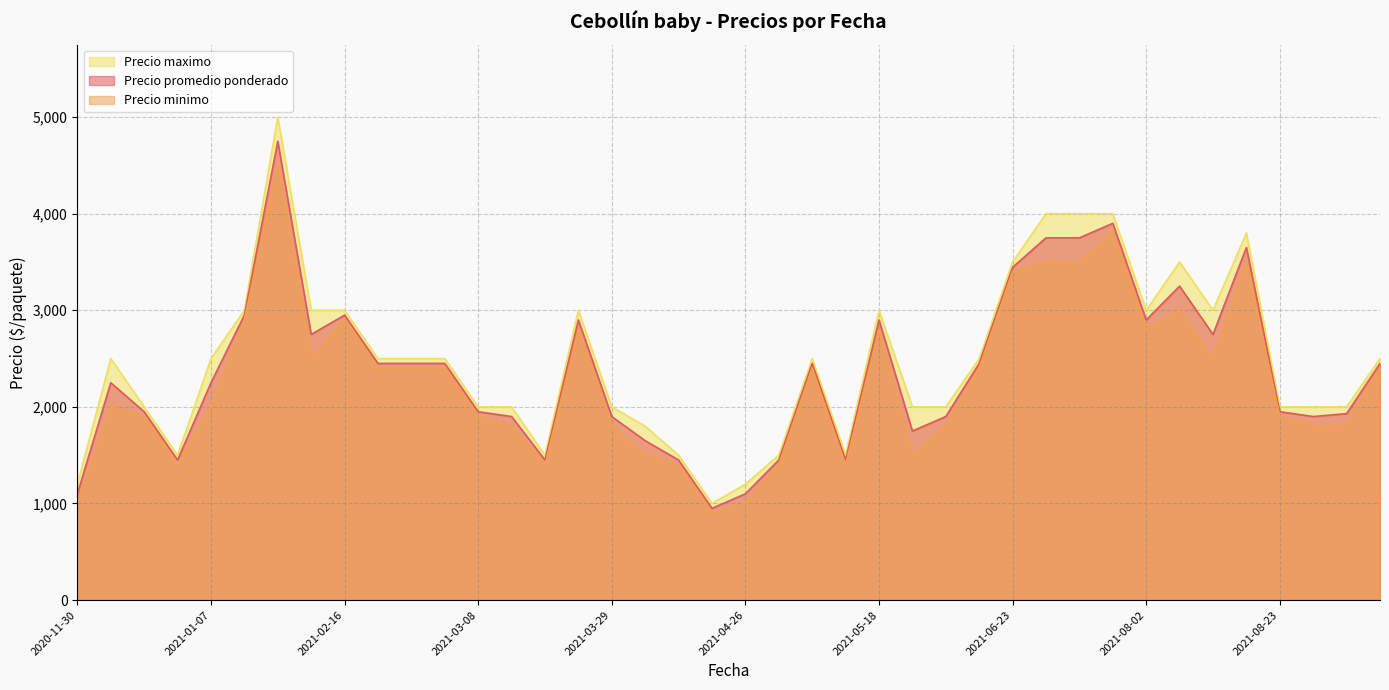

Which series has the widest spread of values?

Precio maximo